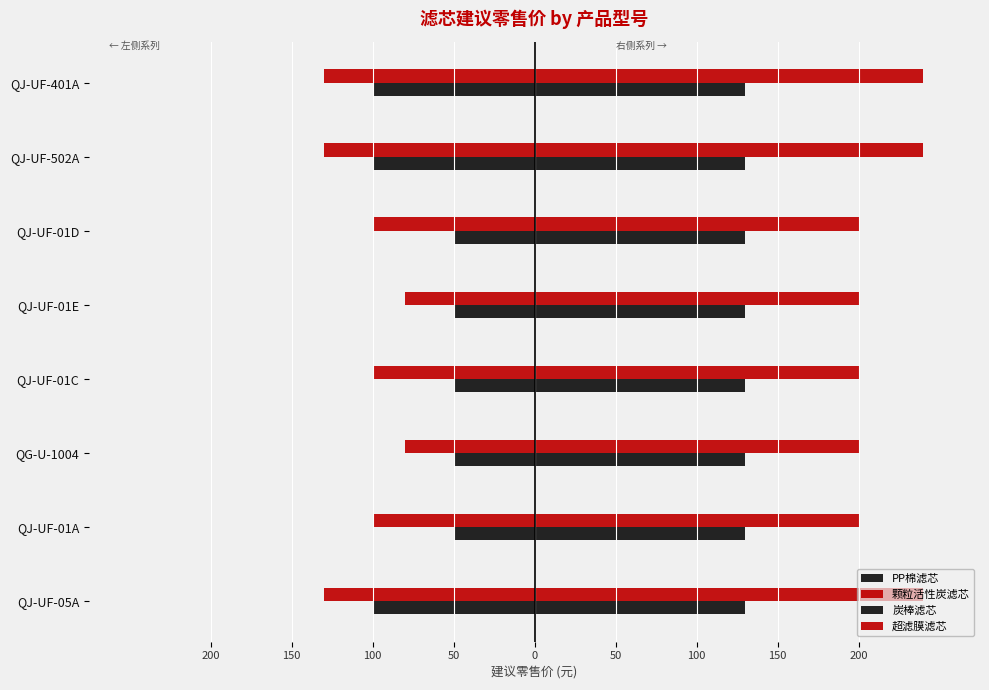

Does the chart contain any negative values?

Yes